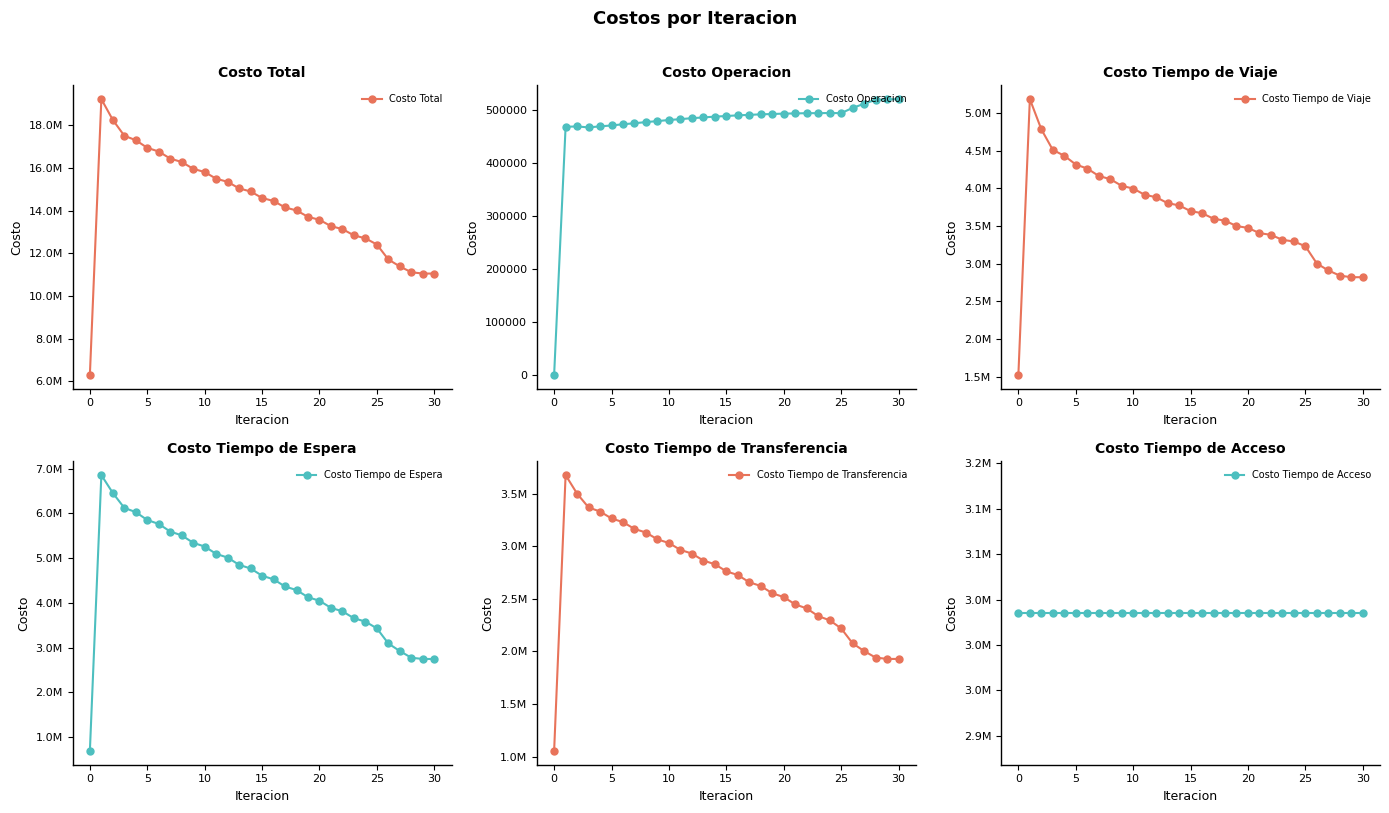

What is the value of the Costo Tiempo de Espera point at the 1st from the left?

685841.2